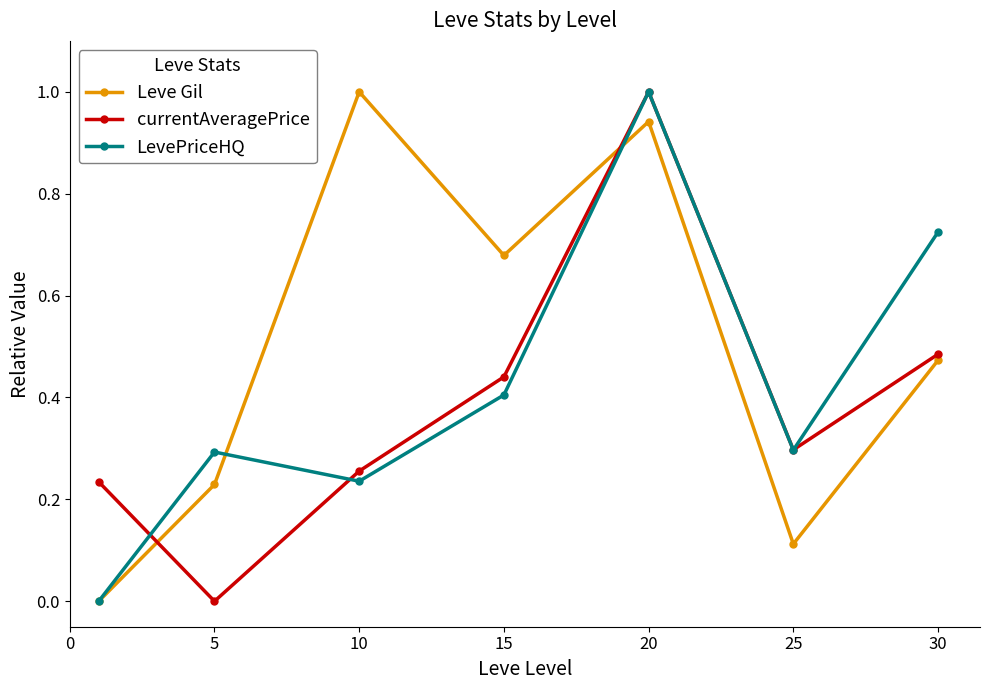

What is the maximum value for LevePriceHQ?

1.0